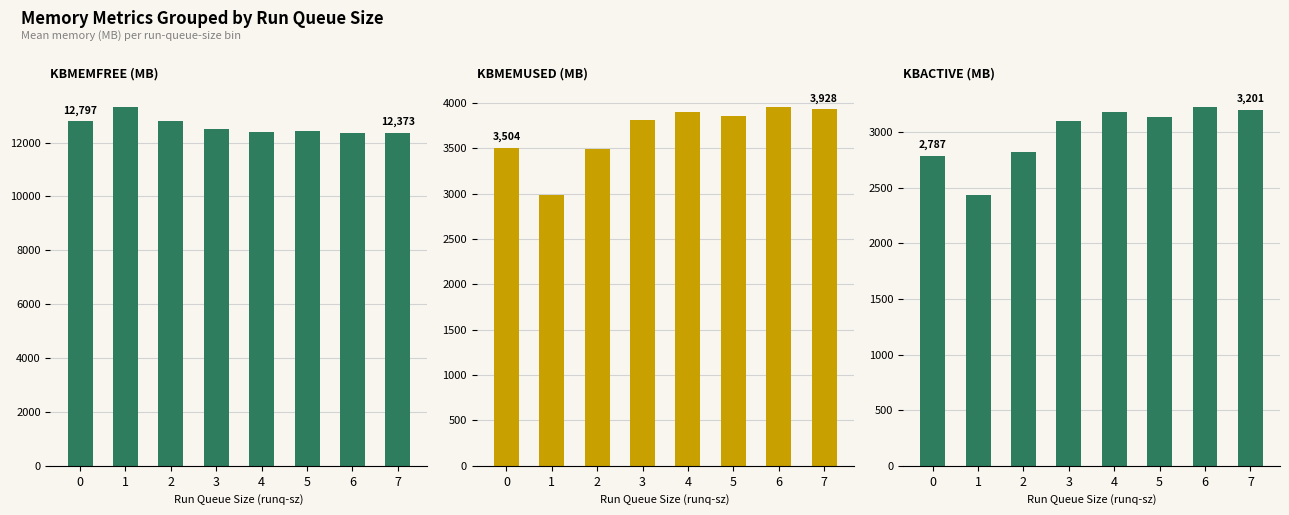

At which label is KBACTIVE (MB) closest to 2827?

2